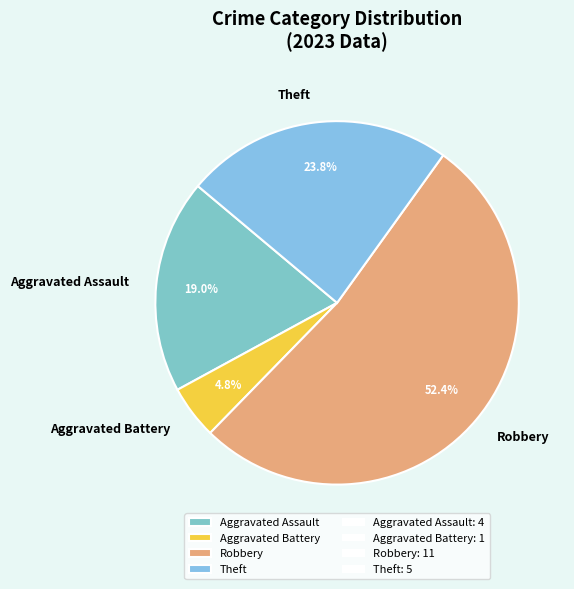

Which slice is the smallest?

Aggravated Battery